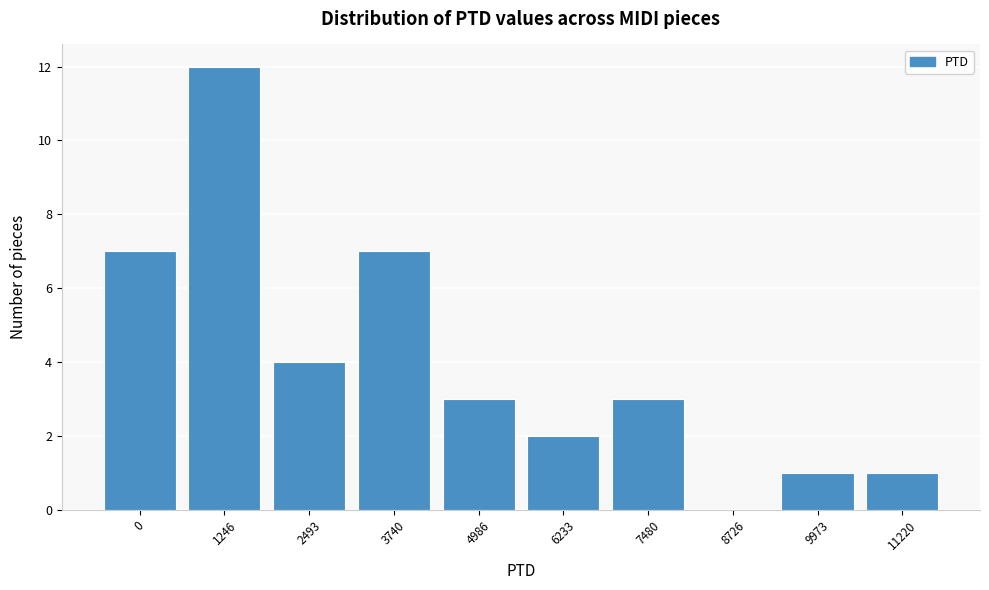

Reading right to left, extract all data points from this chart.

11220=1	9973=1	8726=0	7480=3	6233=2	4986=3	3740=7	2493=4	1246=12	0=7